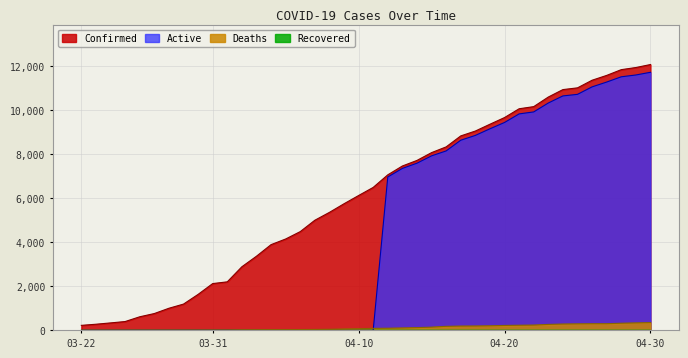

Rank the categories by Confirmed value from lowest to highest.

03-22, 03-23, 03-24, 03-25, 03-26, 03-27, 03-28, 03-29, 03-30, 03-31, 04-01, 04-02, 04-03, 04-04, 04-05, 04-06, 04-07, 04-08, 04-09, 04-10, 04-11, 04-12, 04-13, 04-14, 04-15, 04-16, 04-17, 04-18, 04-19, 04-20, 04-21, 04-22, 04-23, 04-24, 04-25, 04-26, 04-27, 04-28, 04-29, 04-30